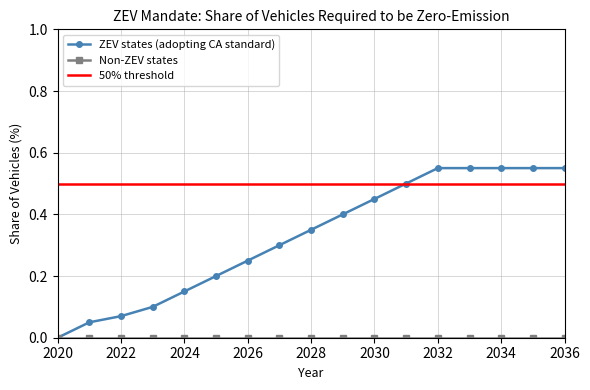

Rank the categories by value from highest to lowest.

2032, 2033, 2034, 2035, 2036, 2031, 2030, 2029, 2028, 2027, 2026, 2025, 2024, 2023, 2022, 2021, 2020